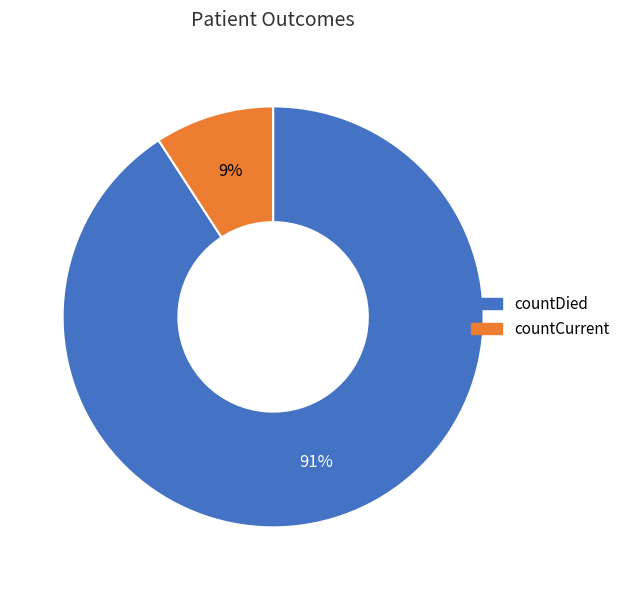

How many segments does this pie chart have?

2